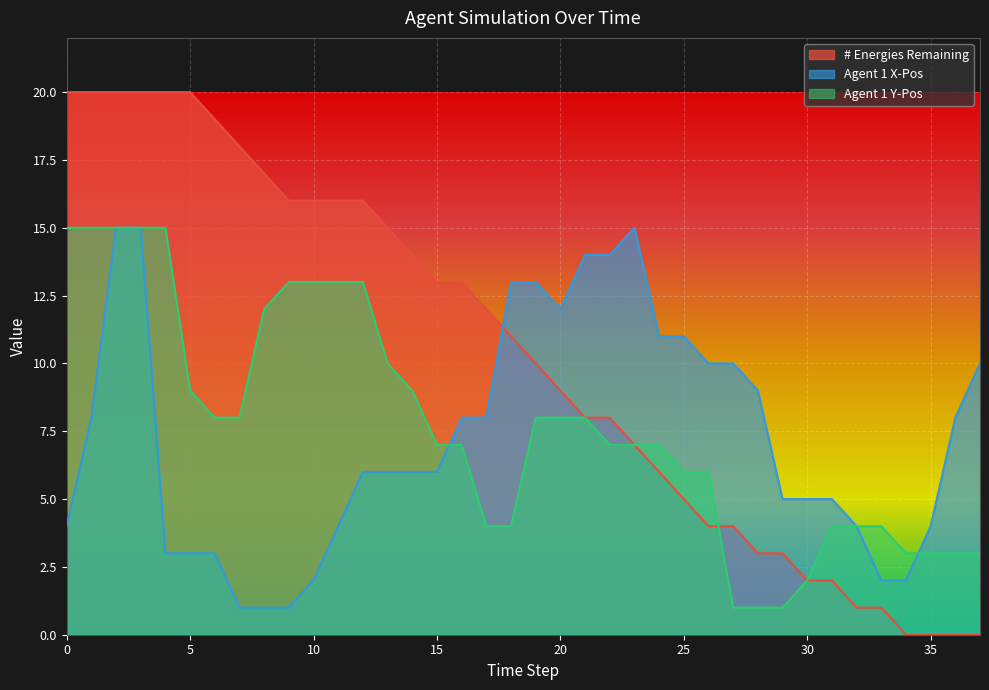

How many lines are shown in the chart?

3